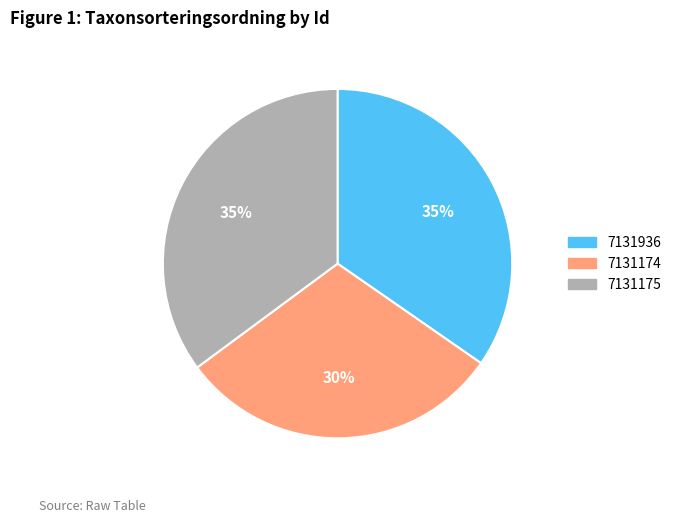

What percentage is the 7131174 slice, to the nearest percent?

30%